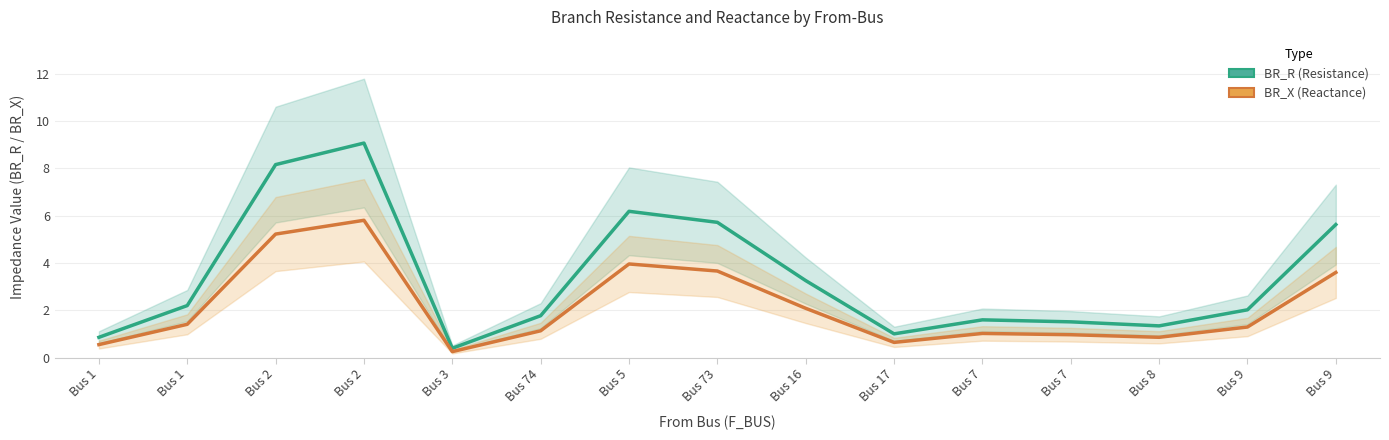

Rank the series at Bus 9 from lowest to highest value.

BR_X (Reactance), BR_R (Resistance)